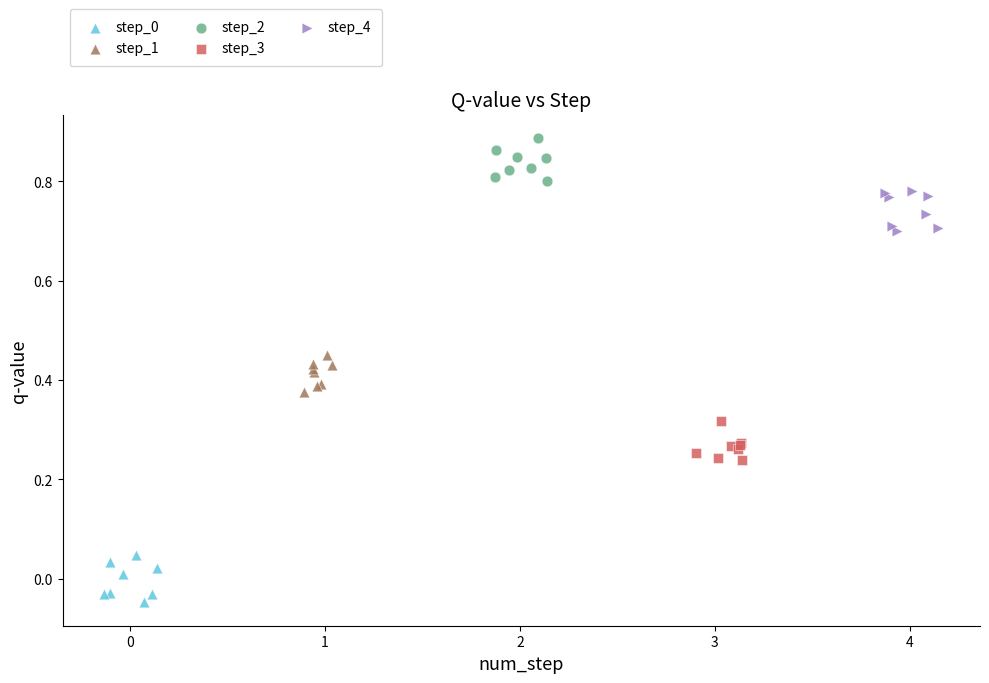

Which series reaches the maximum Y coordinate?

step_2